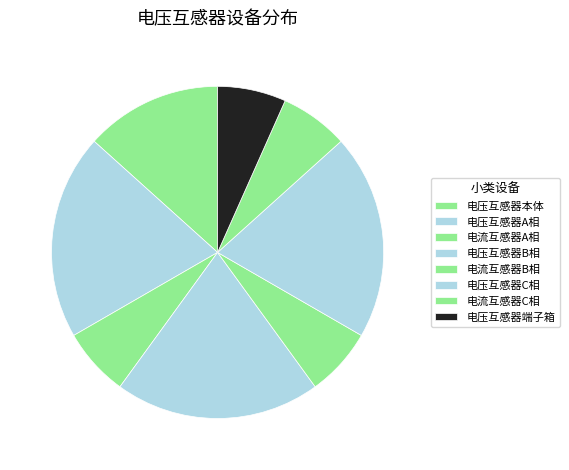

Approximately how many times larger is the value at 电流互感器A相 compared to 电压互感器本体?

0.5